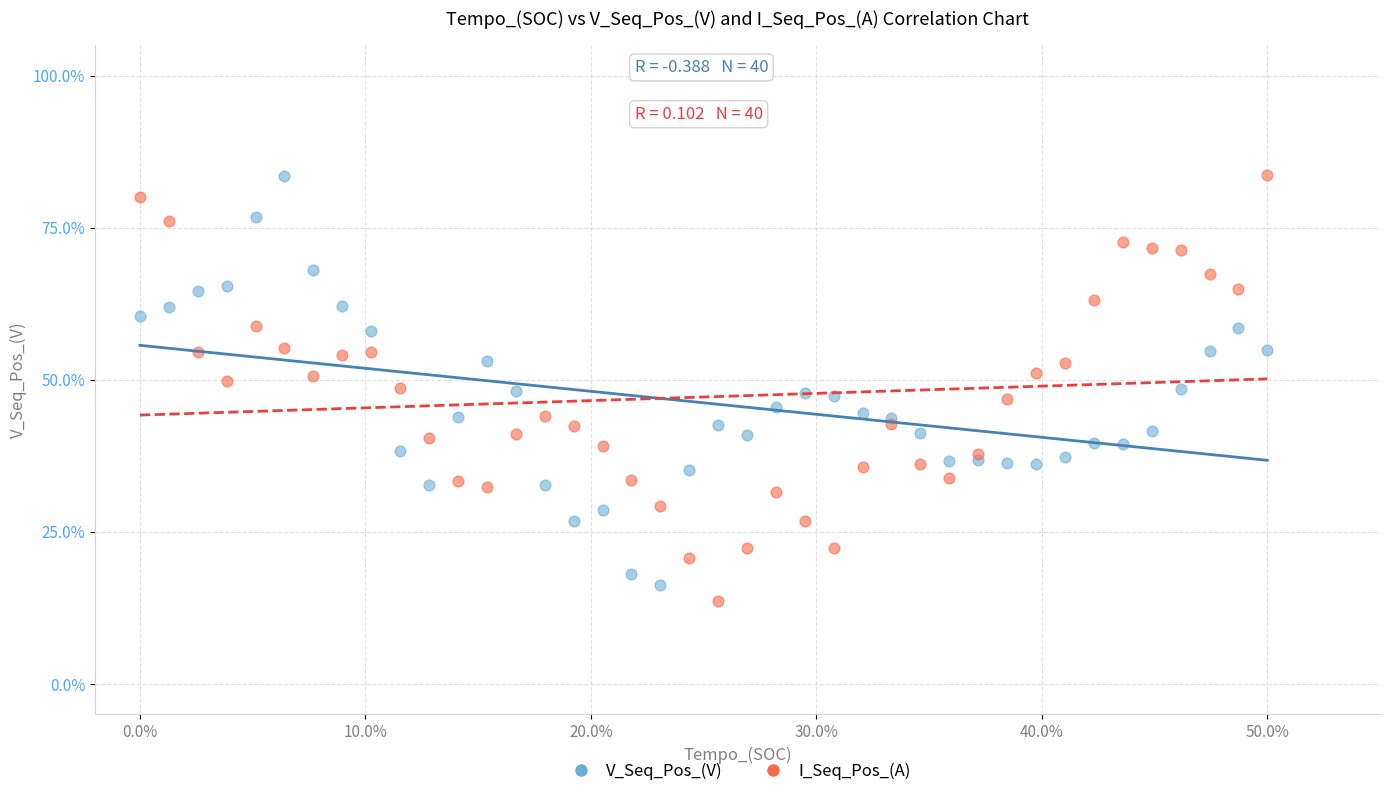

What is the X range (max minus min) for the scatter plot?

0.5